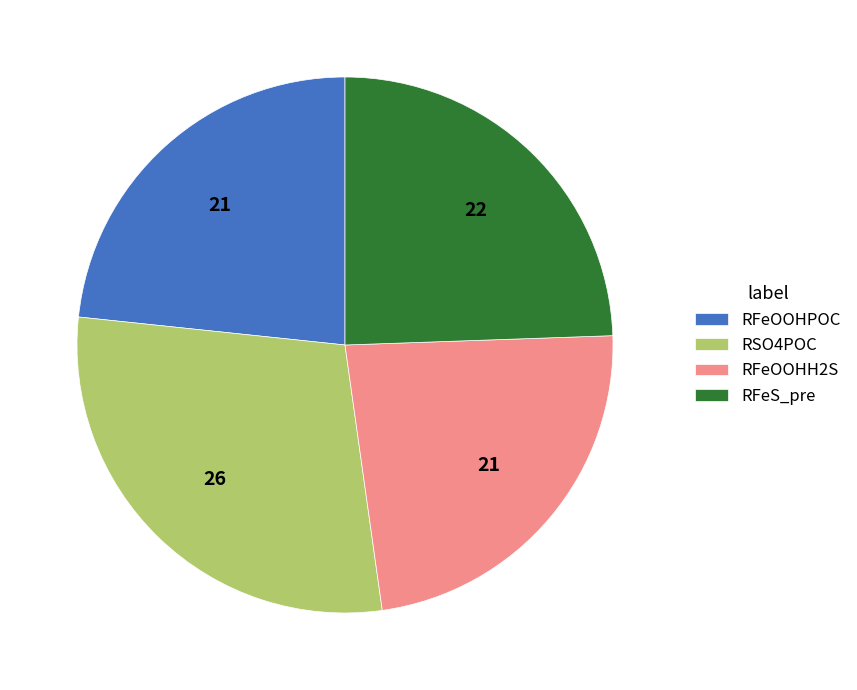

Does any single category account for the majority?

No